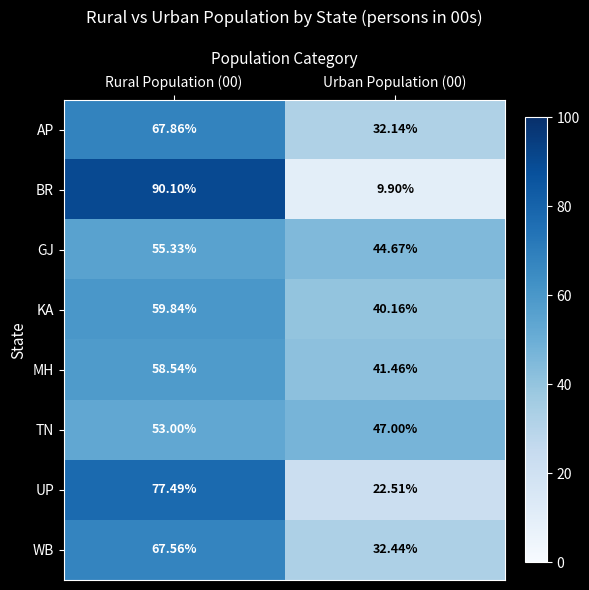

Is the value of AP at Urban Population (00) greater than the value of KA at Urban Population (00)?

No